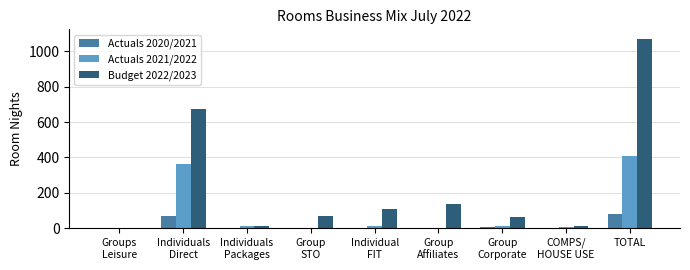

The value of Actuals 2020/2021 at TOTAL is 43. True or false?

False